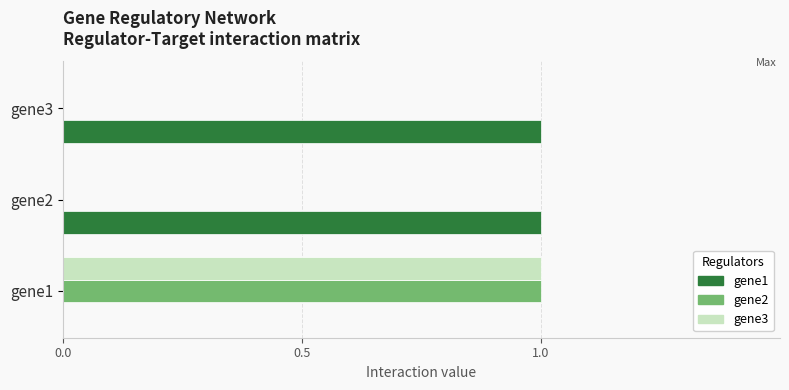

The gene2 series shows 0 at gene2. True or false?

True